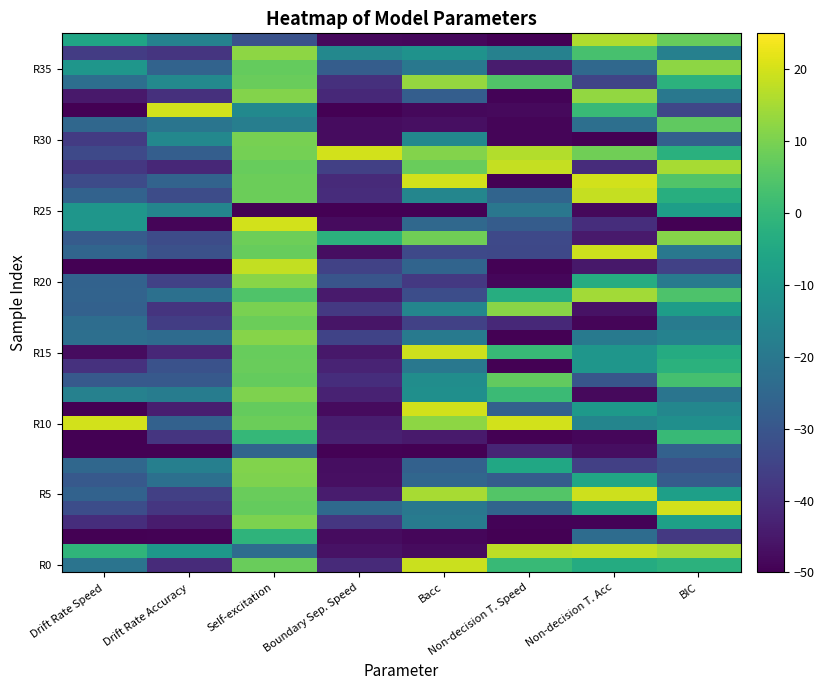

At which category is the sum across all series the highest?

Self-excitation